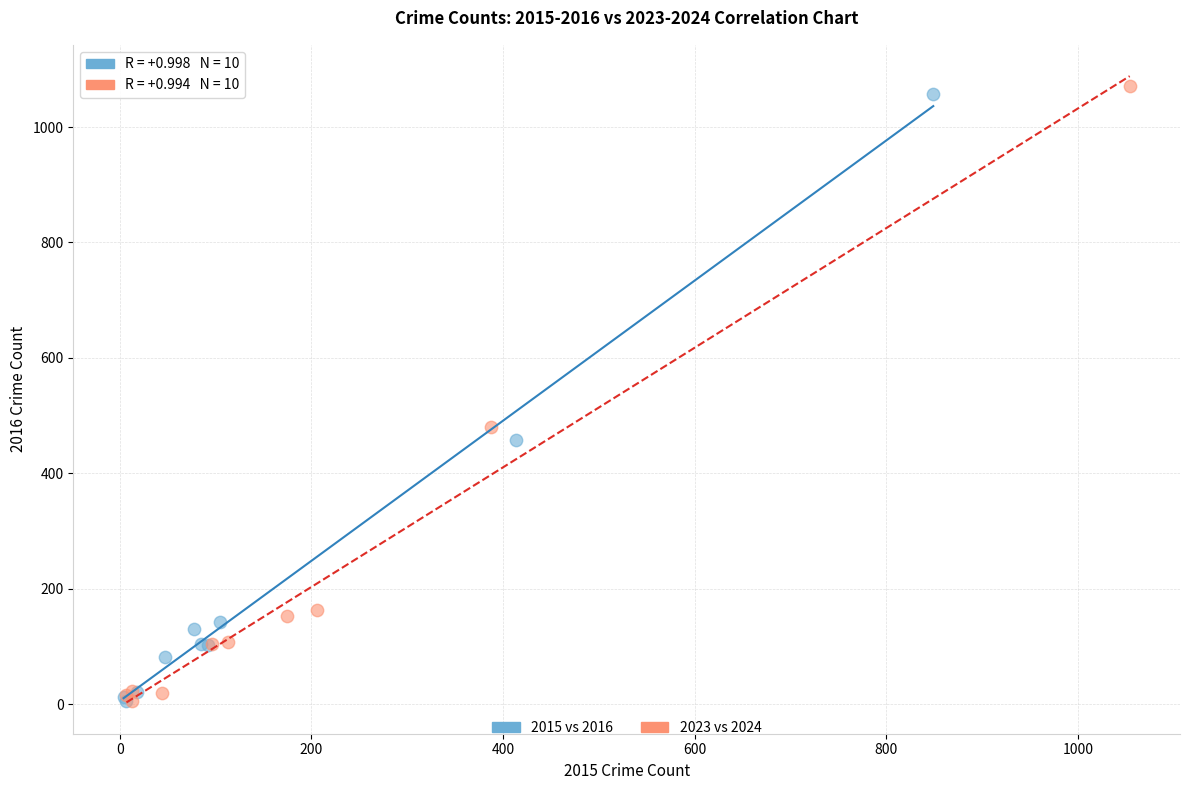

What are all the series names shown in the legend?

2015 vs 2016, 2023 vs 2024